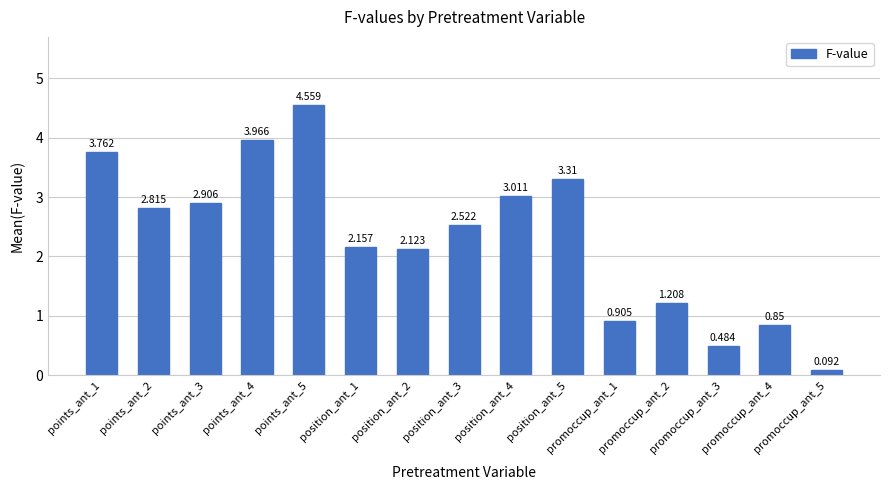

Rank the categories by value from lowest to highest.

promoccup_ant_5, promoccup_ant_3, promoccup_ant_4, promoccup_ant_1, promoccup_ant_2, position_ant_2, position_ant_1, position_ant_3, points_ant_2, points_ant_3, position_ant_4, position_ant_5, points_ant_1, points_ant_4, points_ant_5